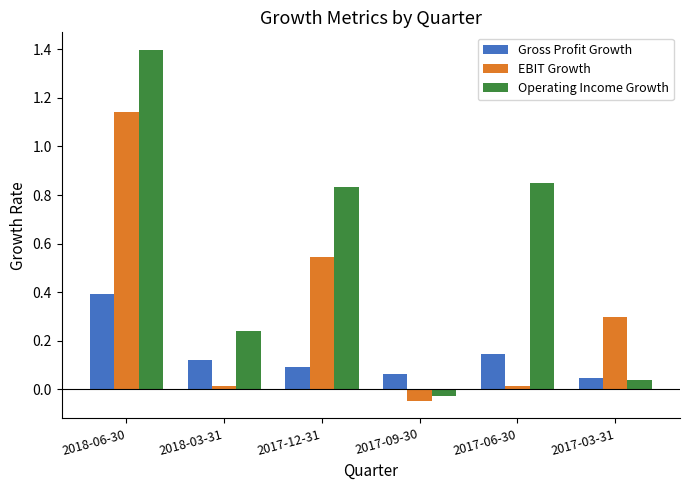

What position from the right is 2017-09-30?

3